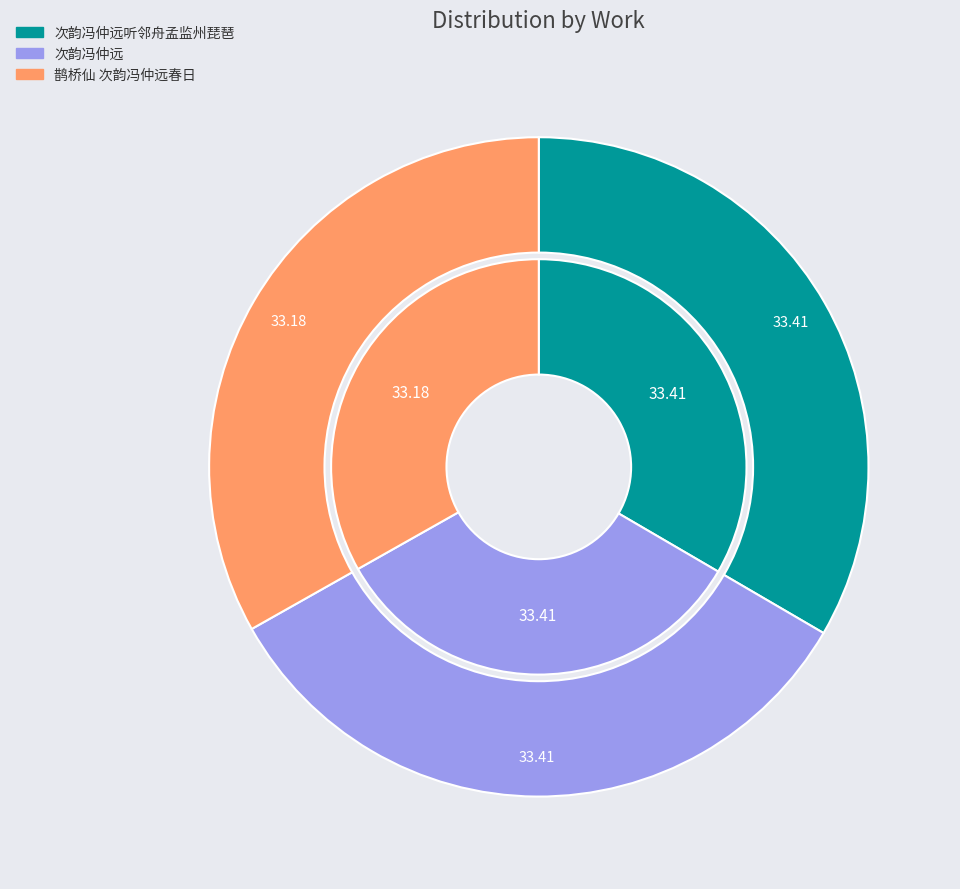

The 次韵冯仲远听邻舟孟监州琵琶 slice represents 33% of the pie. True or false?

True